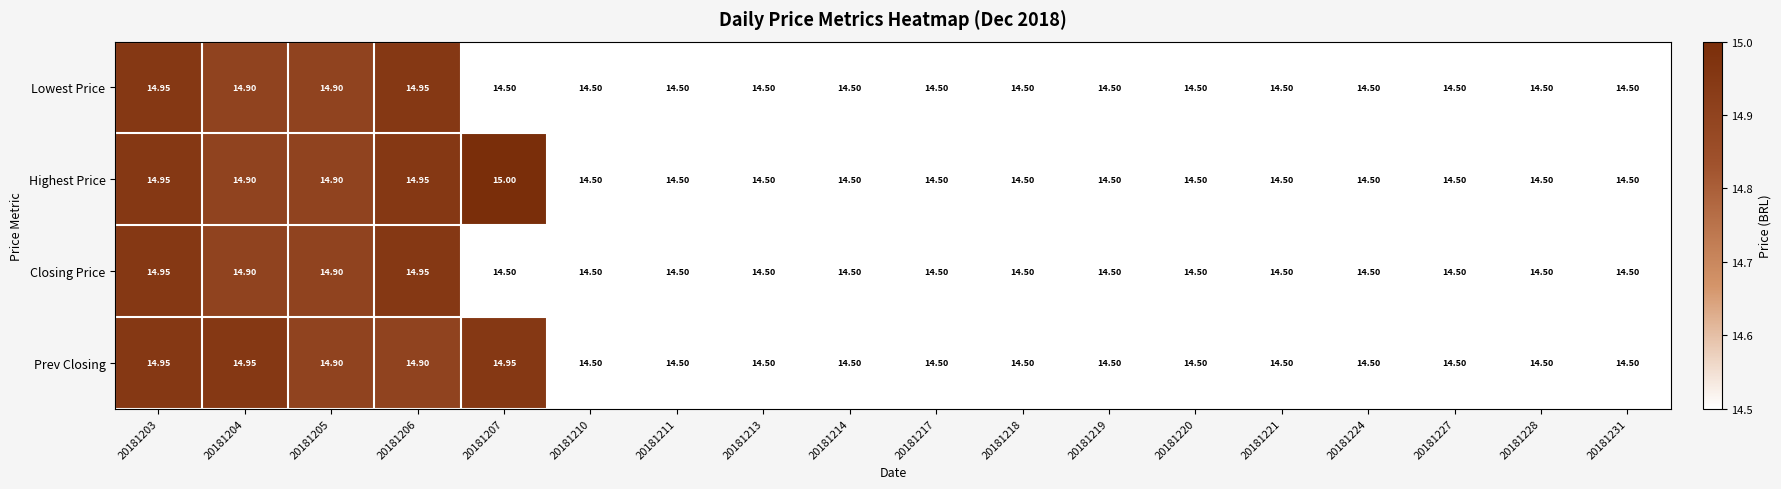

Which series has the largest range (max minus min)?

Highest Price